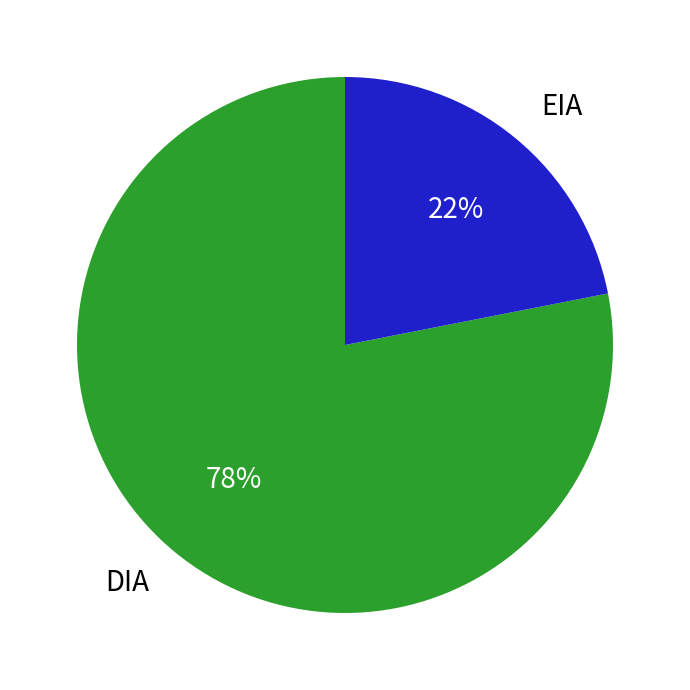

Does any single category account for the majority?

Yes